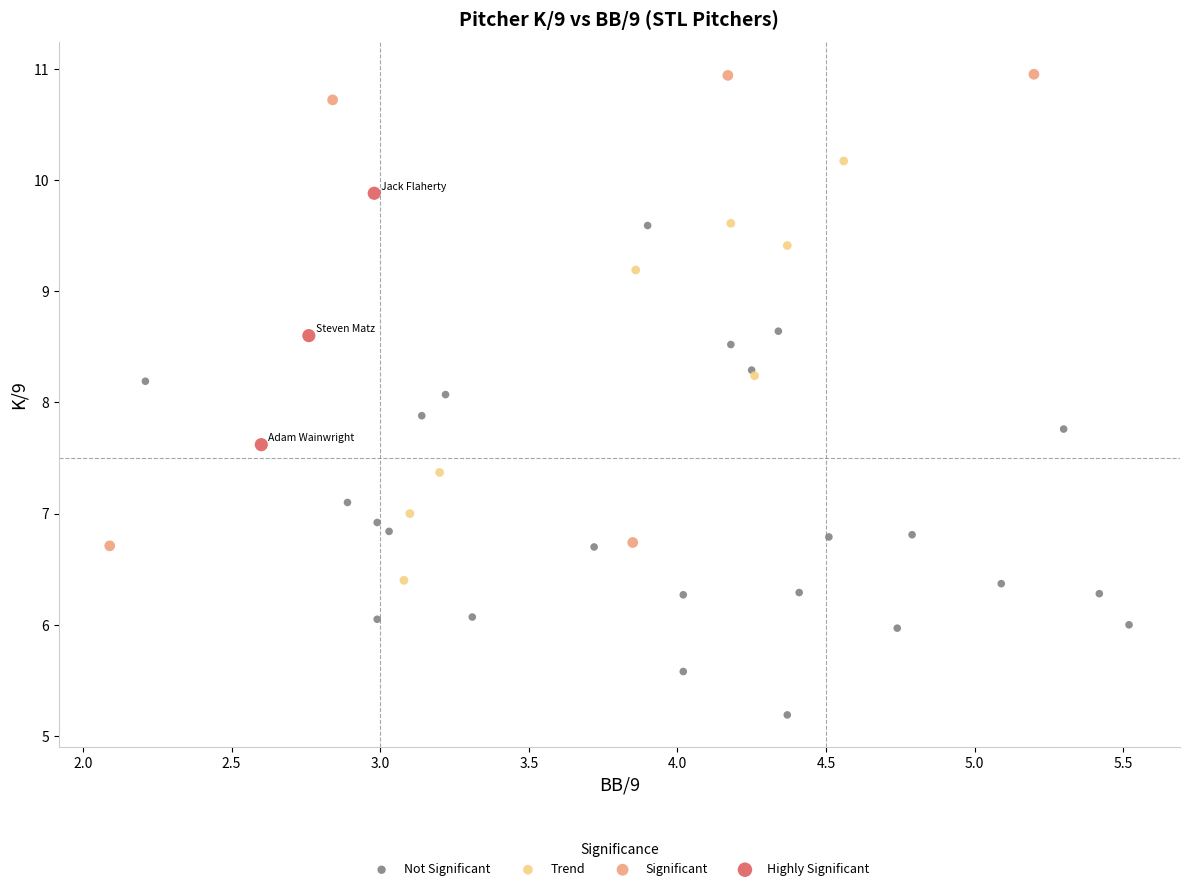

Which series reaches the maximum Y coordinate?

Significant